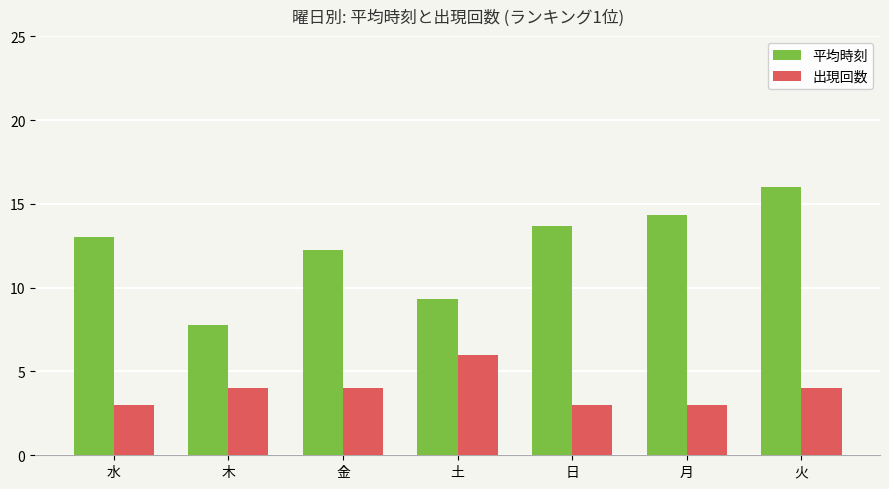

True or false: 出現回数 has a value of 4.6 at 日.

False